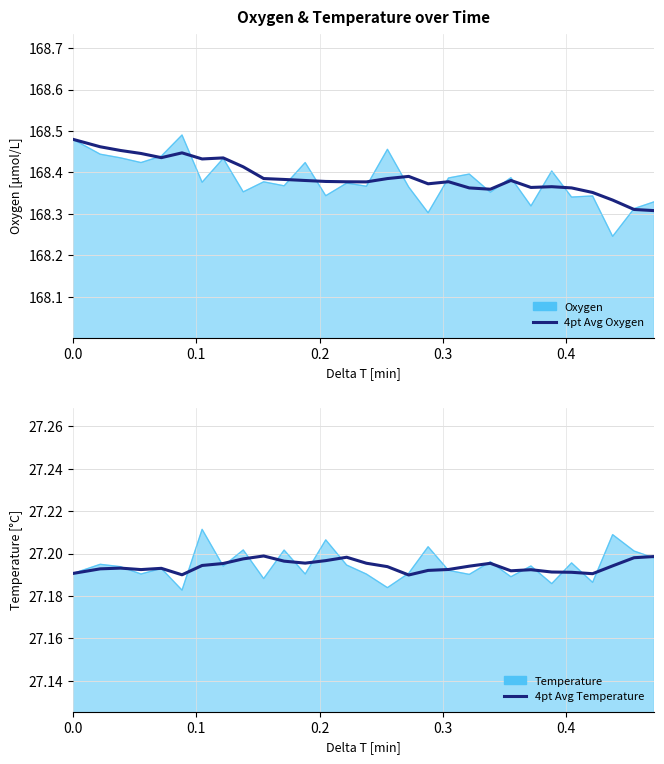

What is the minimum value for 4pt Avg Temperature?

27.2